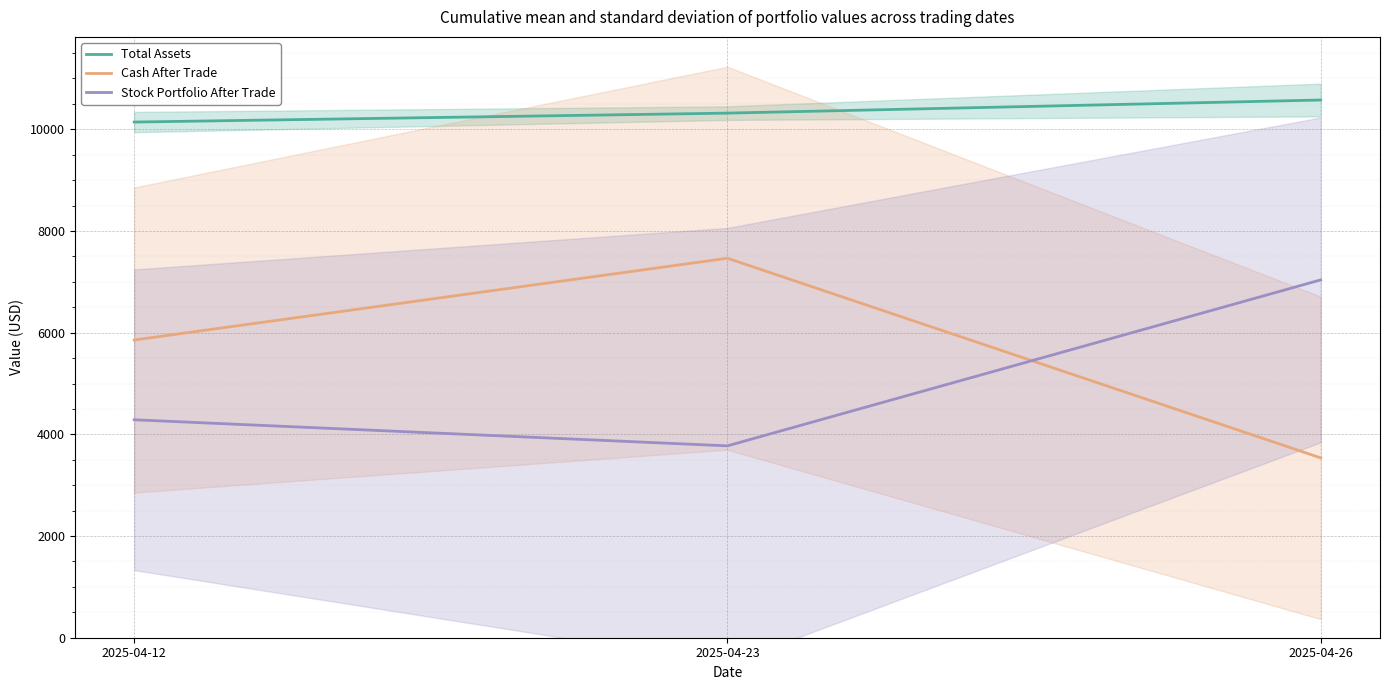

Which series changed the most between 2025-04-12 and 2025-04-26?

Stock Portfolio After Trade